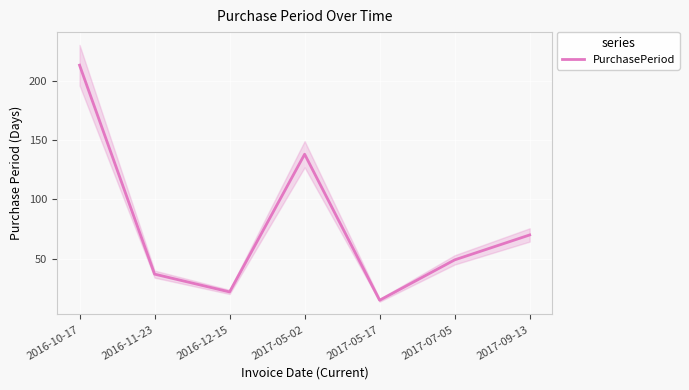

What is the sum of the values at 2016-12-15 and 2016-10-17?

235